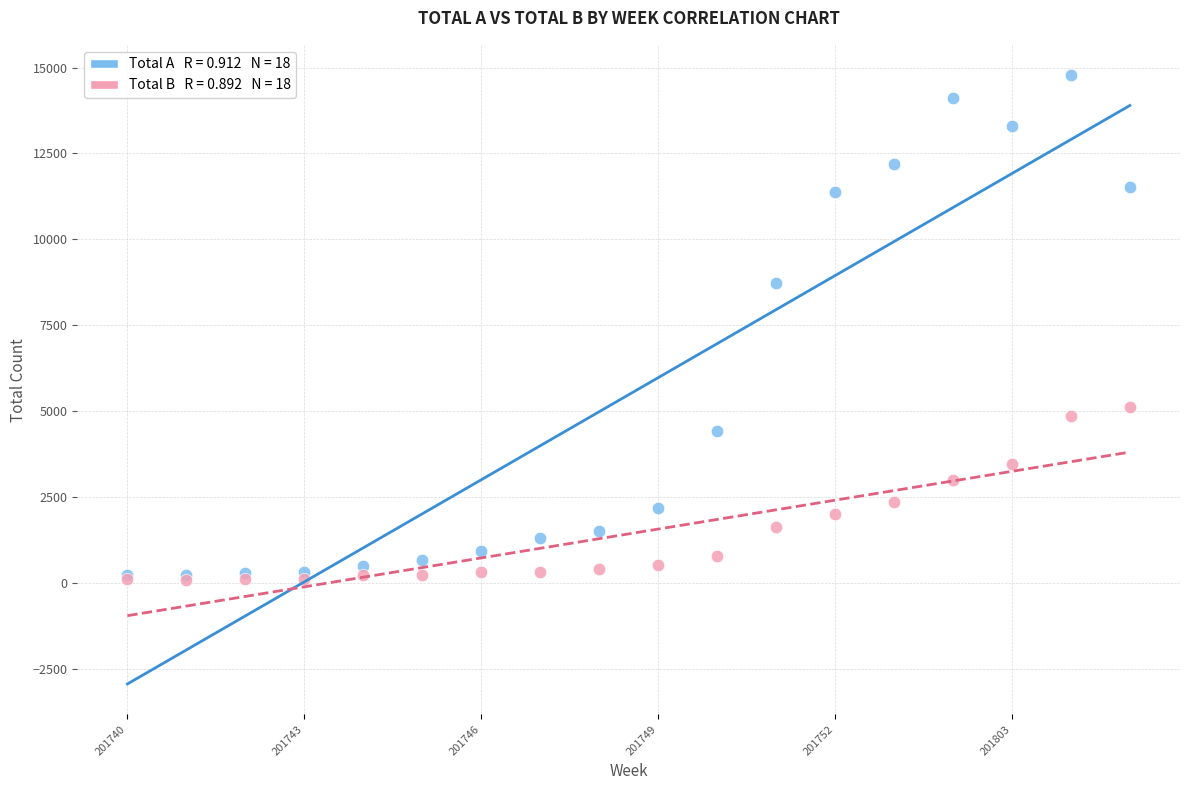

Across all series, what Y value is closest to 7434?

8733